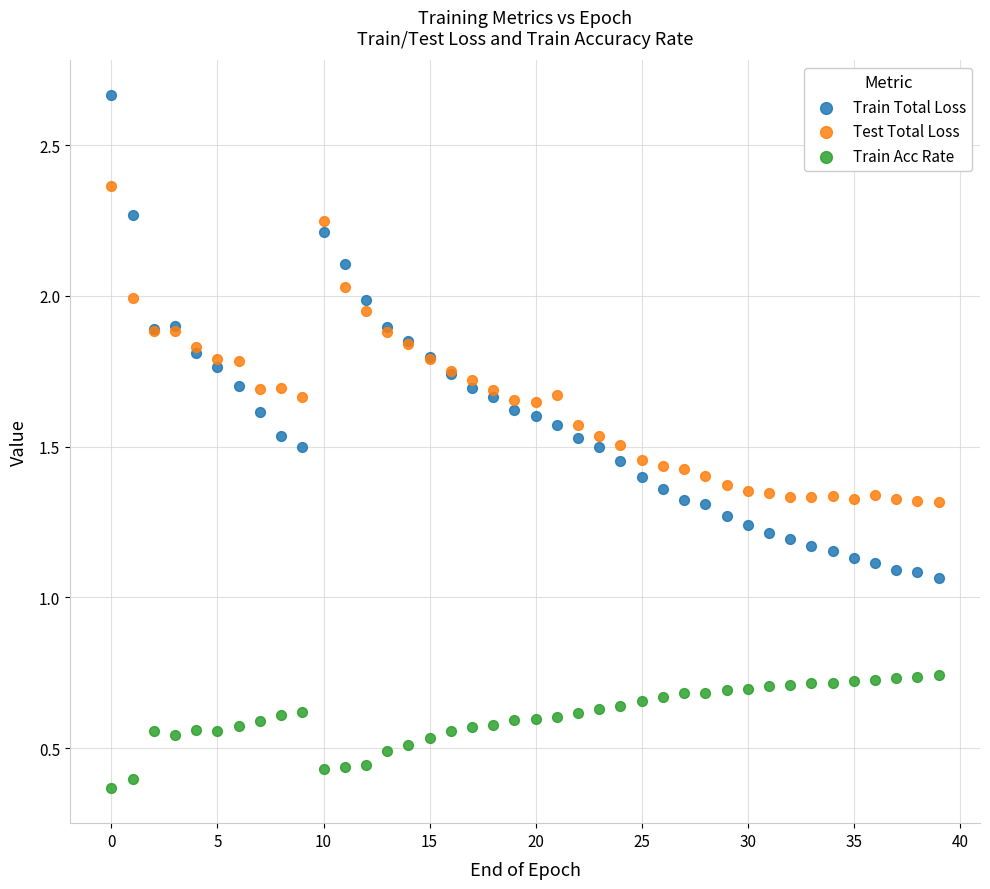

What are all the series names shown in the legend?

Train Total Loss, Test Total Loss, Train Acc Rate